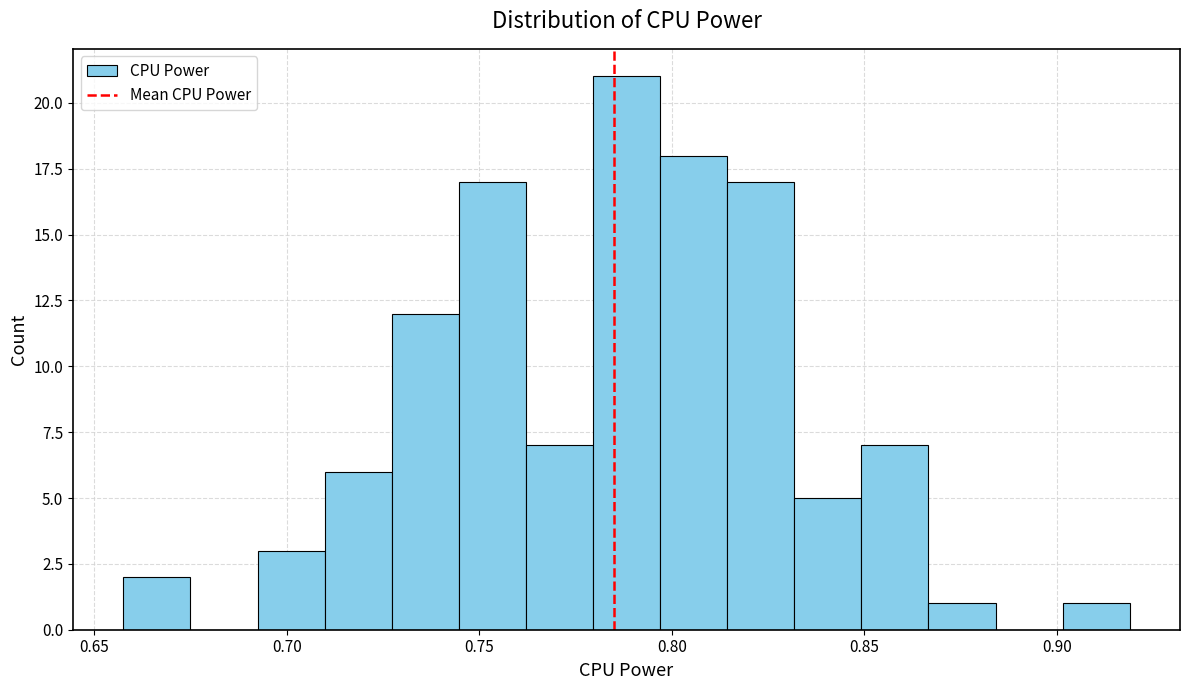

Read against the x-axis, roughly where is the centre of the tallest bar?

0.790